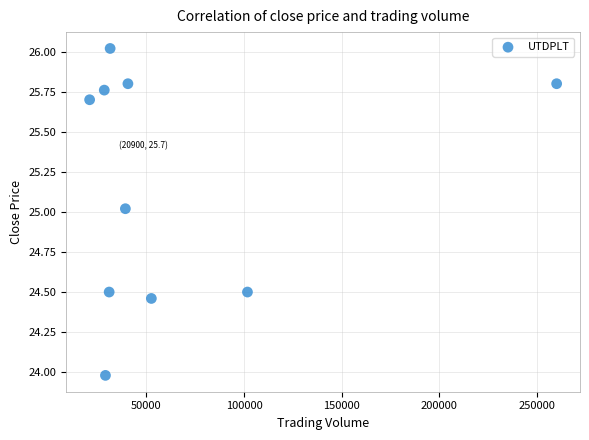

What is the average X value?

63450.0